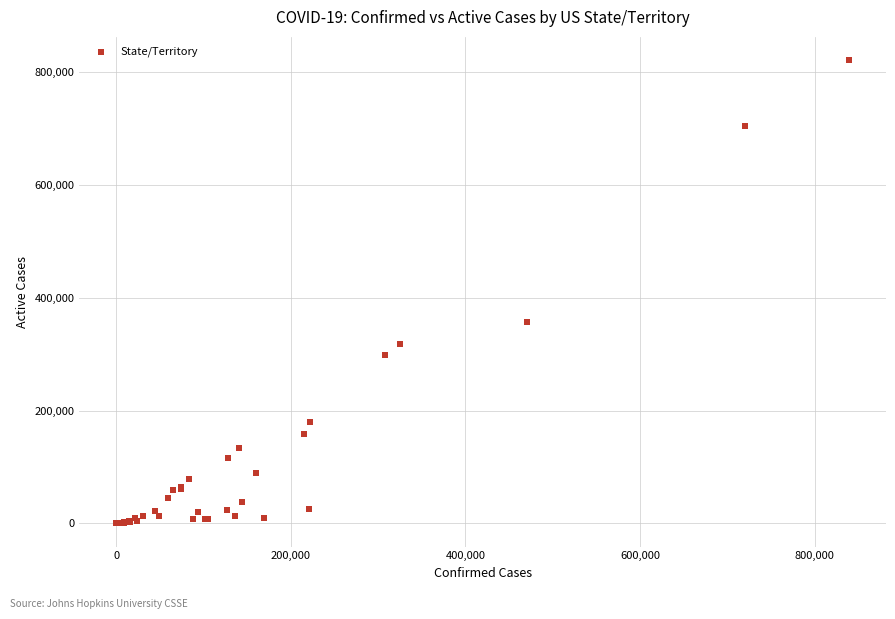

What Y value in the scatter plot is closest to 410979?

356497